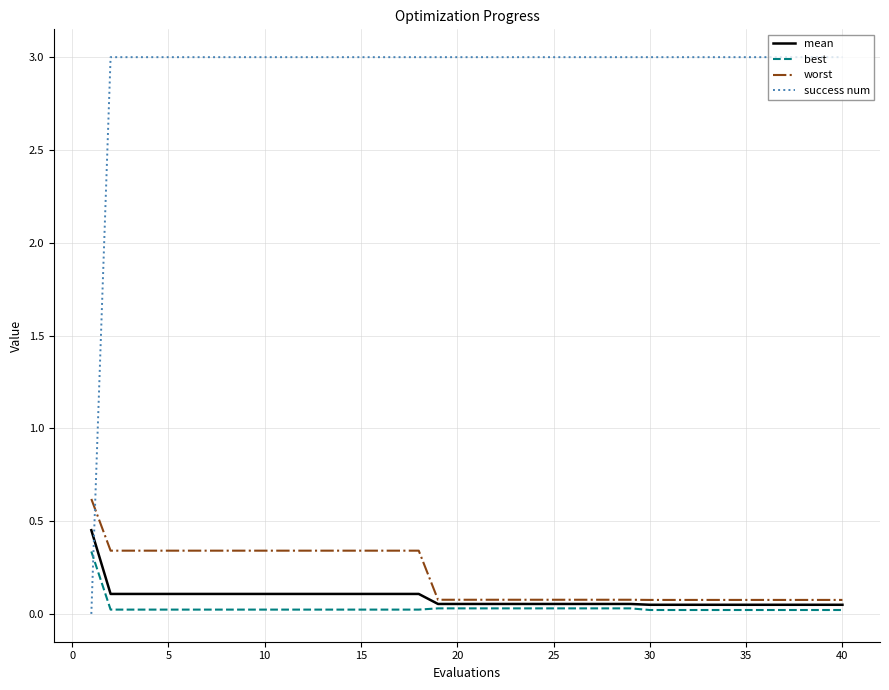

Which series has the largest total across all categories?

success num